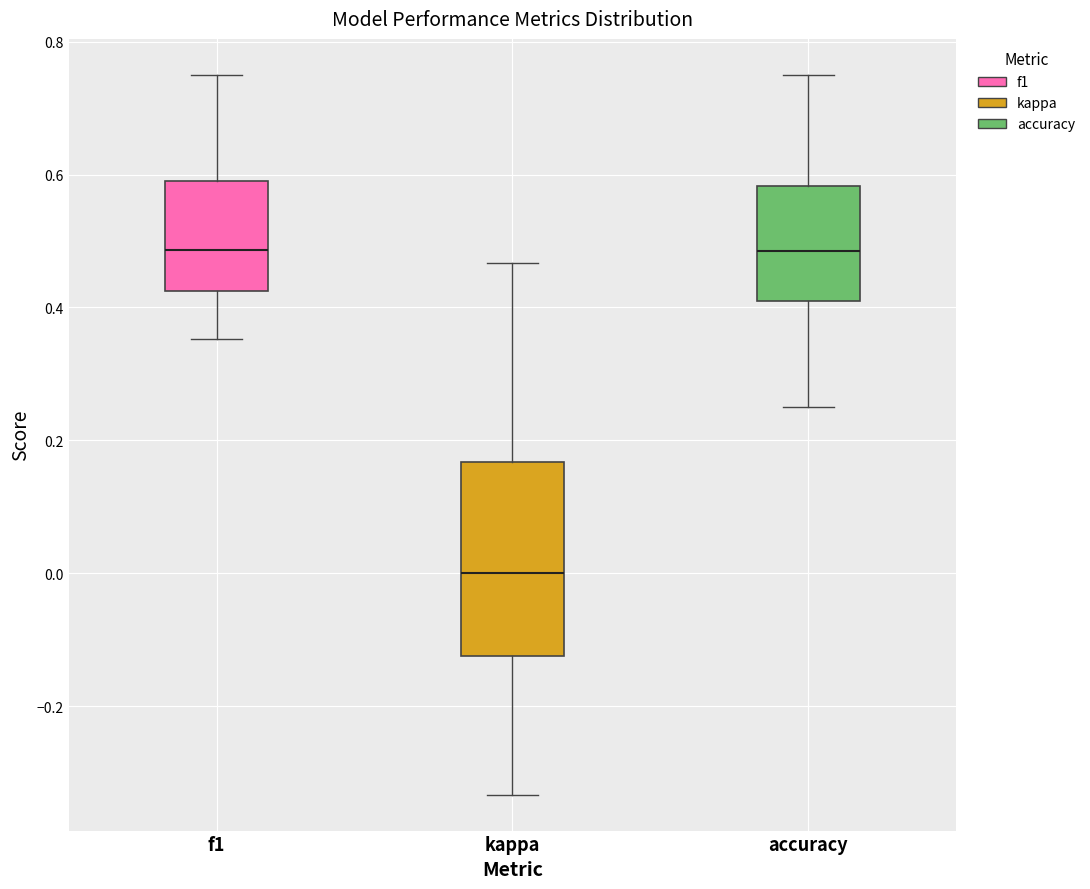

Where is the upper edge of the box for kappa on the y-axis? The values are not printed on the chart, so give them approximately, as read against the axis.

0.16